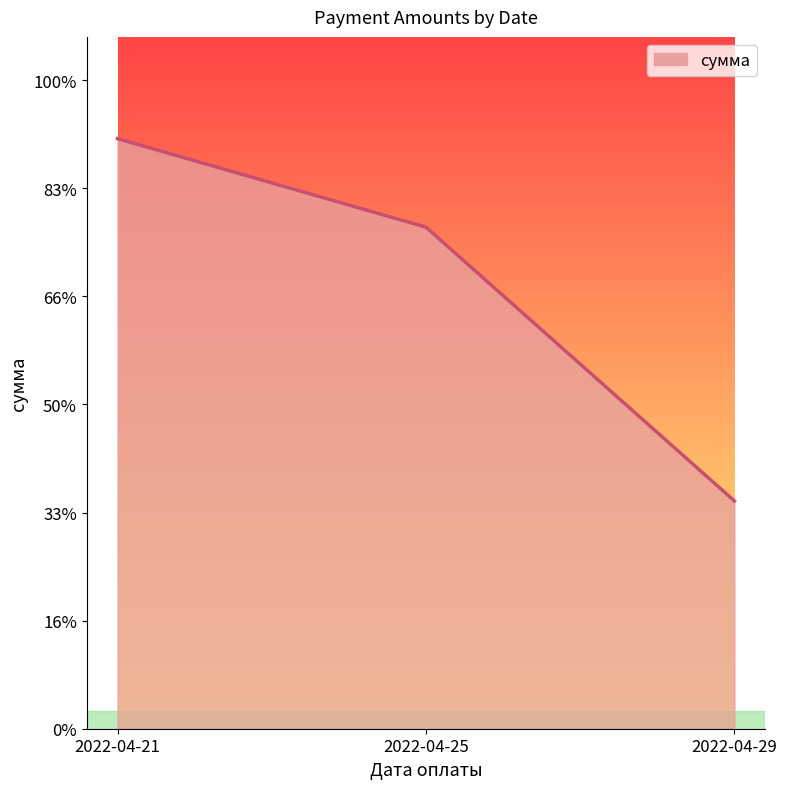

Is this an area chart (filled region under the line)?

Yes